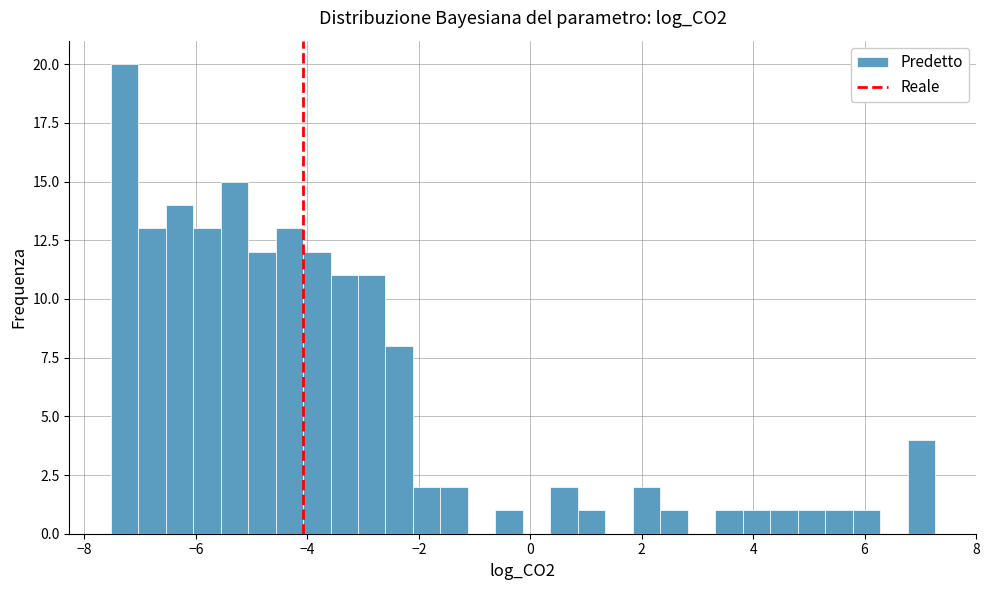

Around what value on the x-axis is the tallest bar? Give the approximate position of its centre, as read against the axis.

-7.2